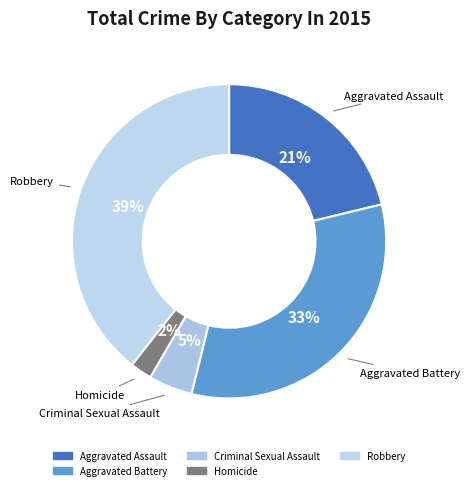

Rank the categories by value from lowest to highest.

Homicide, Criminal Sexual Assault, Aggravated Assault, Aggravated Battery, Robbery